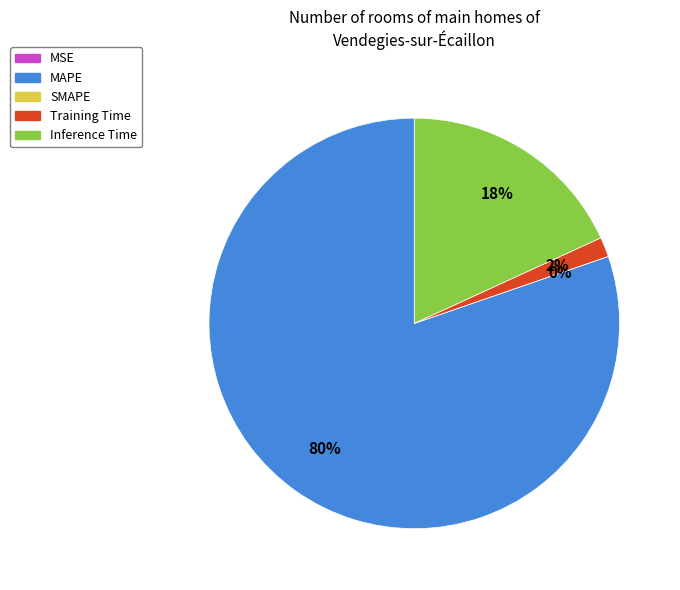

Is it true that MAPE is 75% of the pie?

False